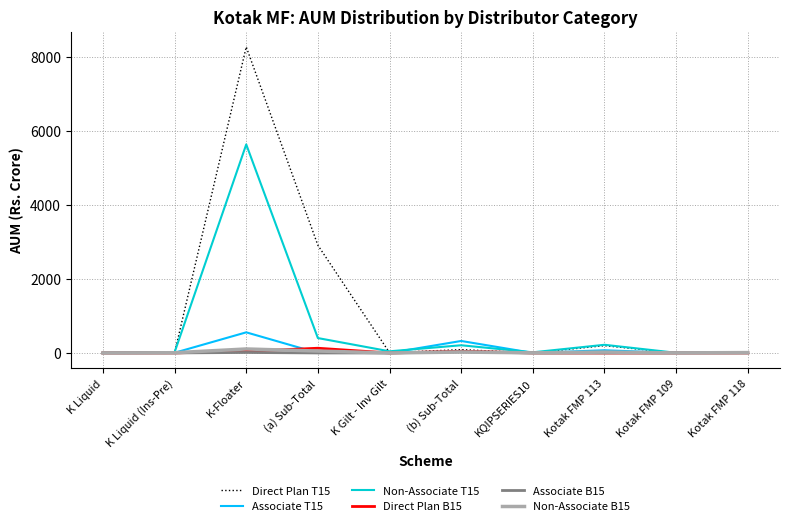

What are all the series names shown in the legend?

Direct Plan T15, Associate T15, Non-Associate T15, Direct Plan B15, Associate B15, Non-Associate B15